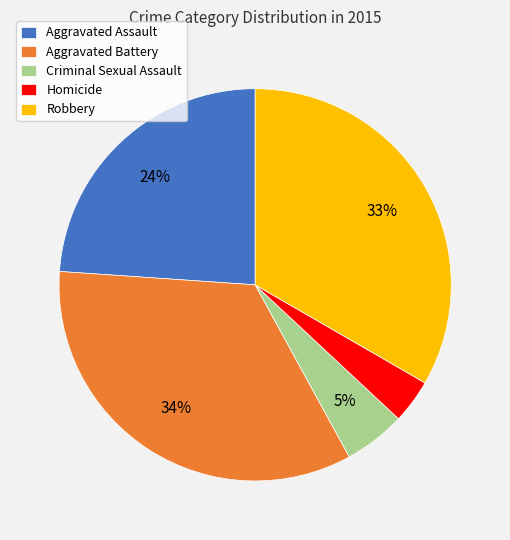

How many slices are in this pie chart?

5